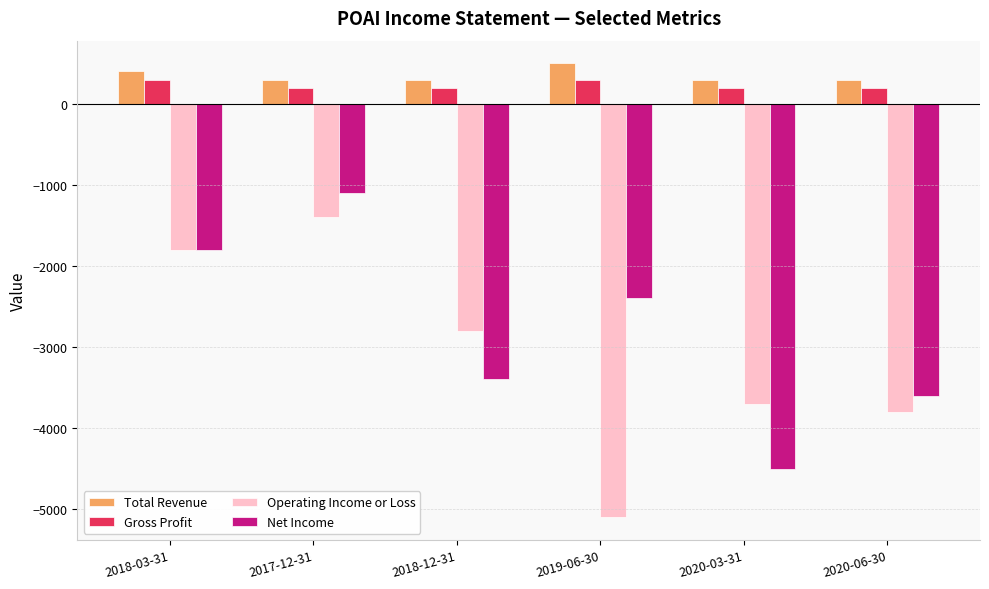

At which label is Net Income closest to -2800?

2019-06-30